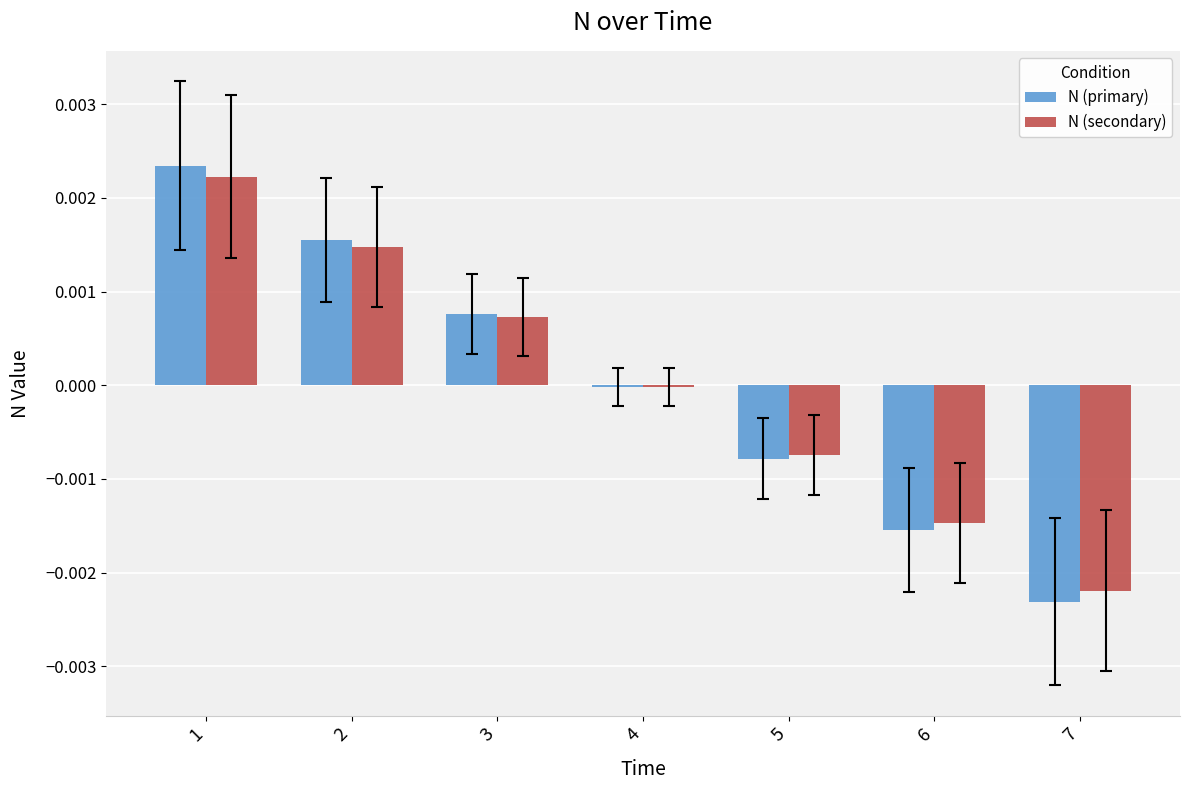

Is it true that N (primary) equals 0.0 at 3?

True